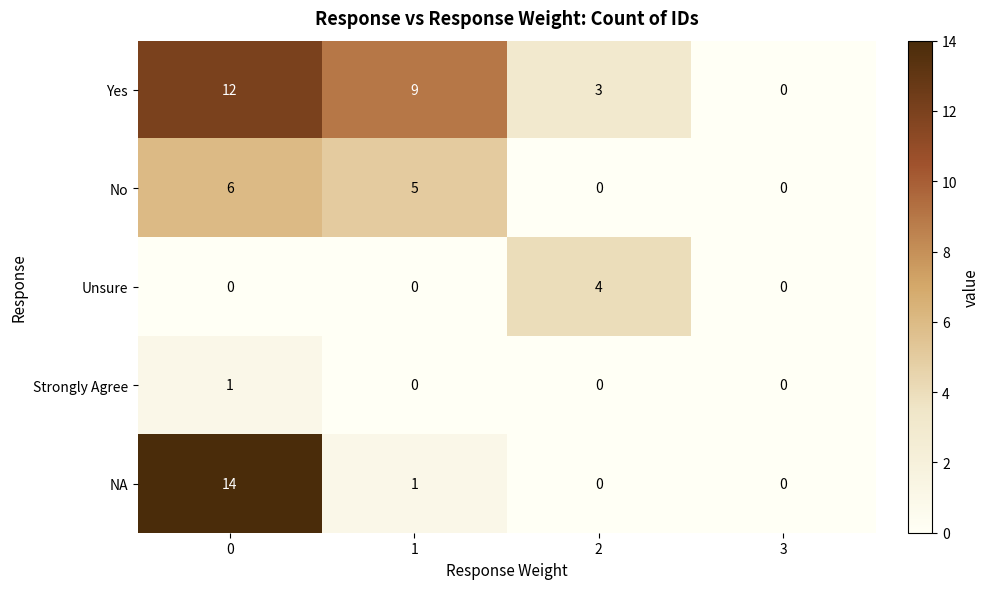

Which series has the largest total across all categories?

Yes